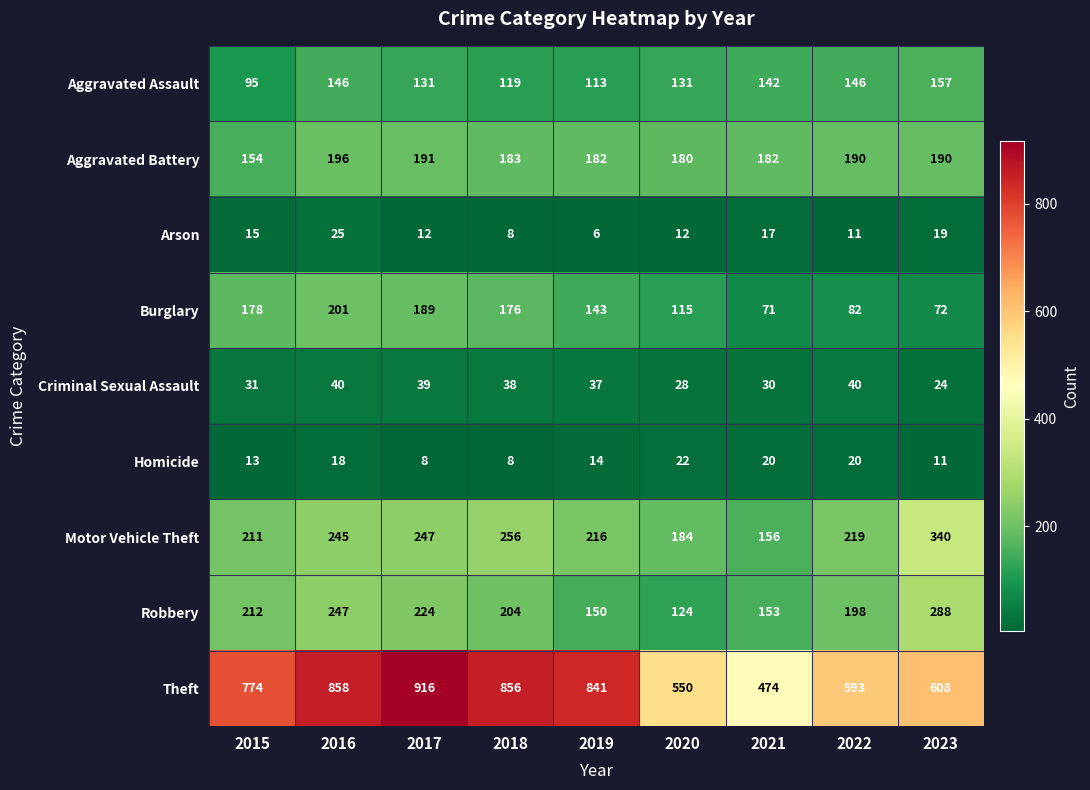

What is the sum of the Motor Vehicle Theft values at 2016 and 2015?

456